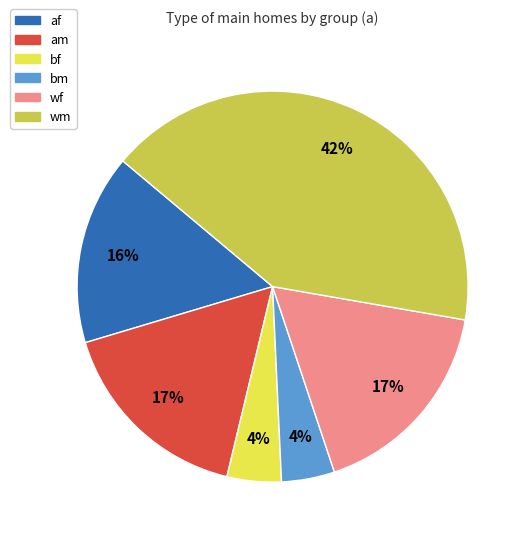

To the nearest percent, what is the average slice percentage?

17%